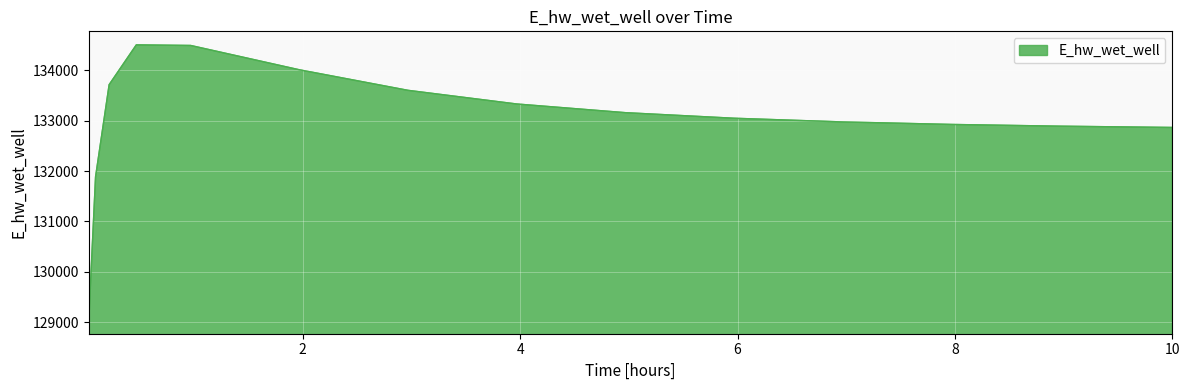

What is the smallest value displayed?

129025.5